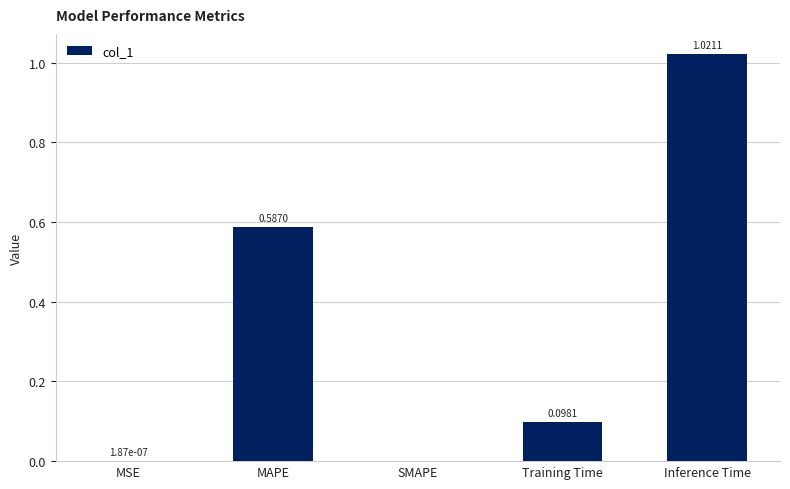

Which label corresponds to the largest value in the chart?

Inference Time